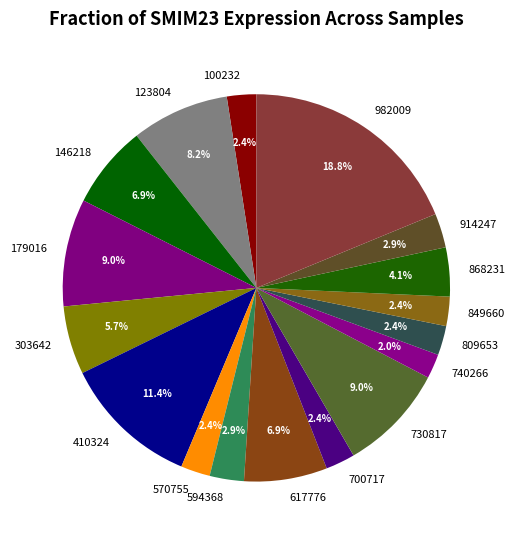

Between 570755 and 123804, which is larger?

123804